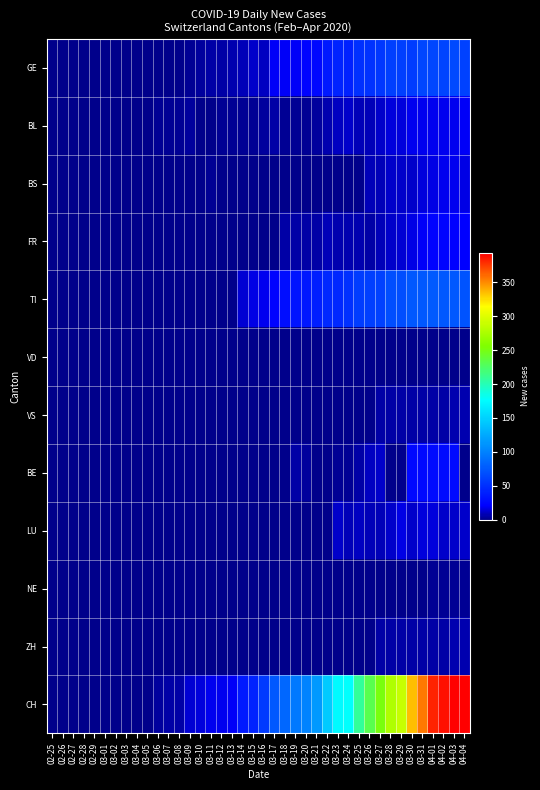

Which series has the largest total across all categories?

CH